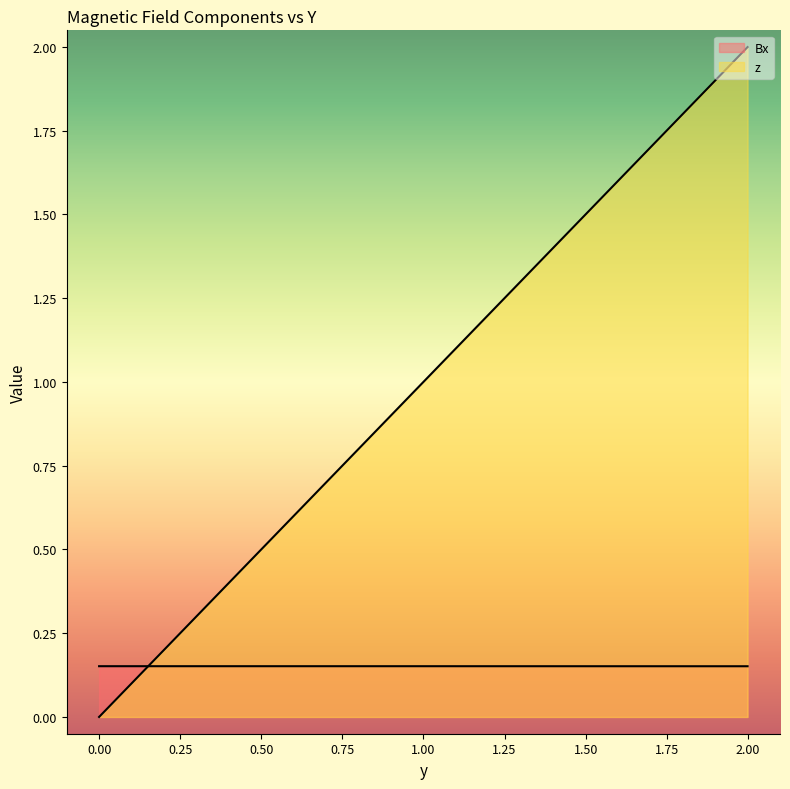

How many lines are shown in the chart?

2